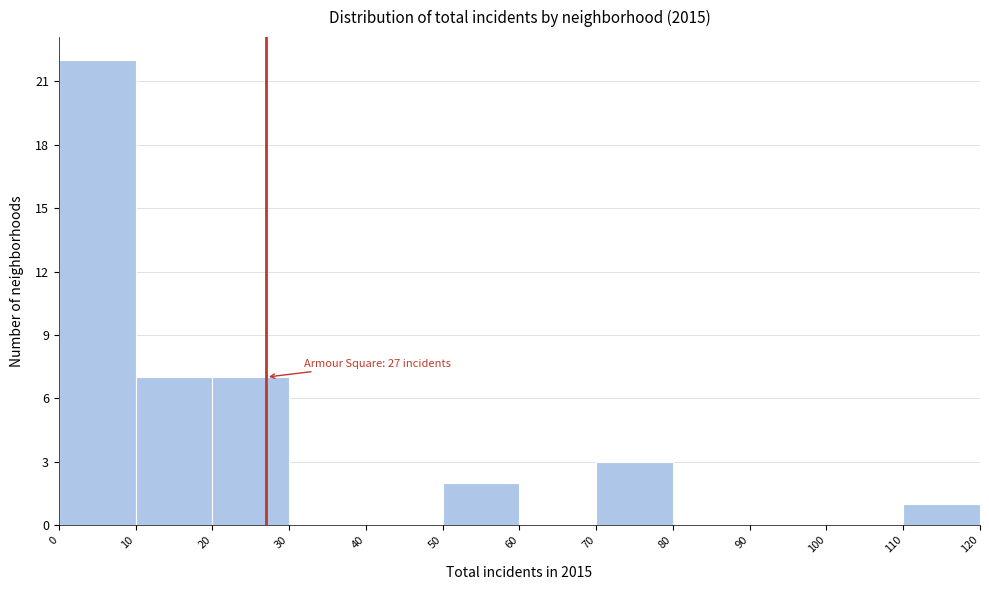

Over which range of the x-axis is the bar tallest?

0 to 10